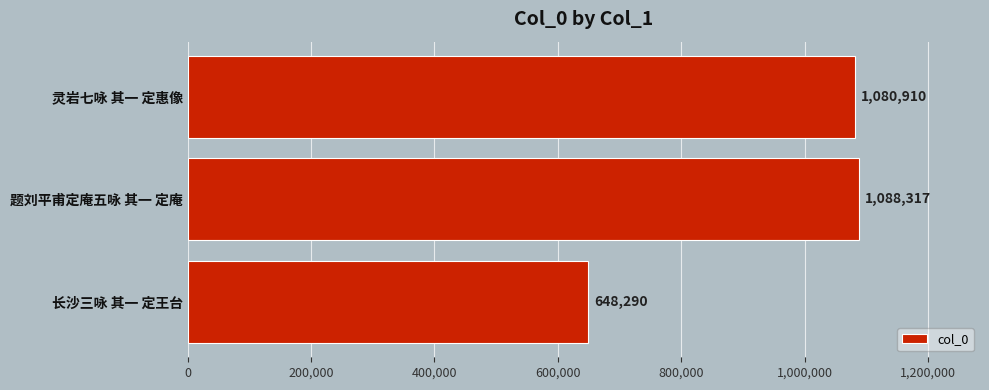

True or false: the data shows 648290 at 长沙三咏 其一 定王台.

True